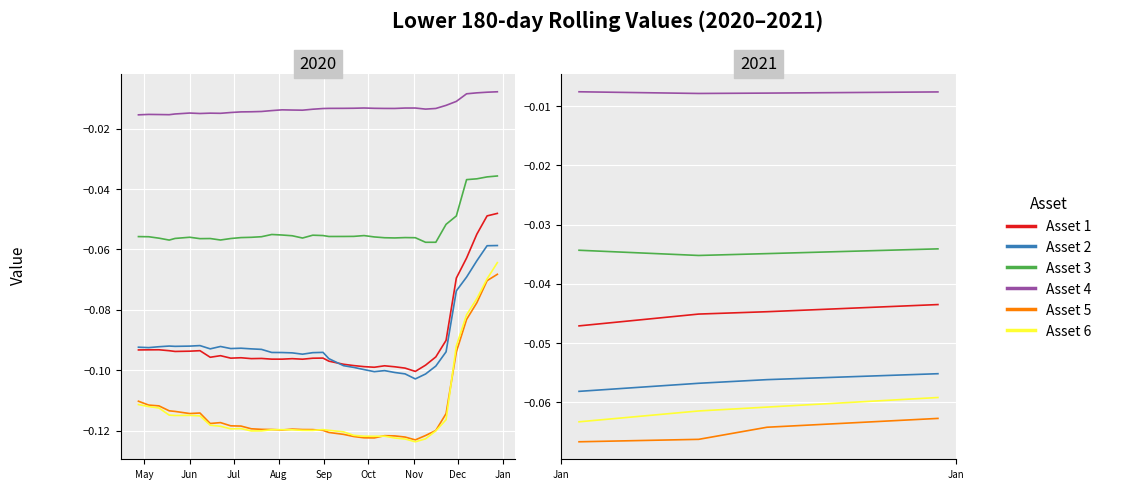

What is the average value of the Asset 6 series?

-0.1